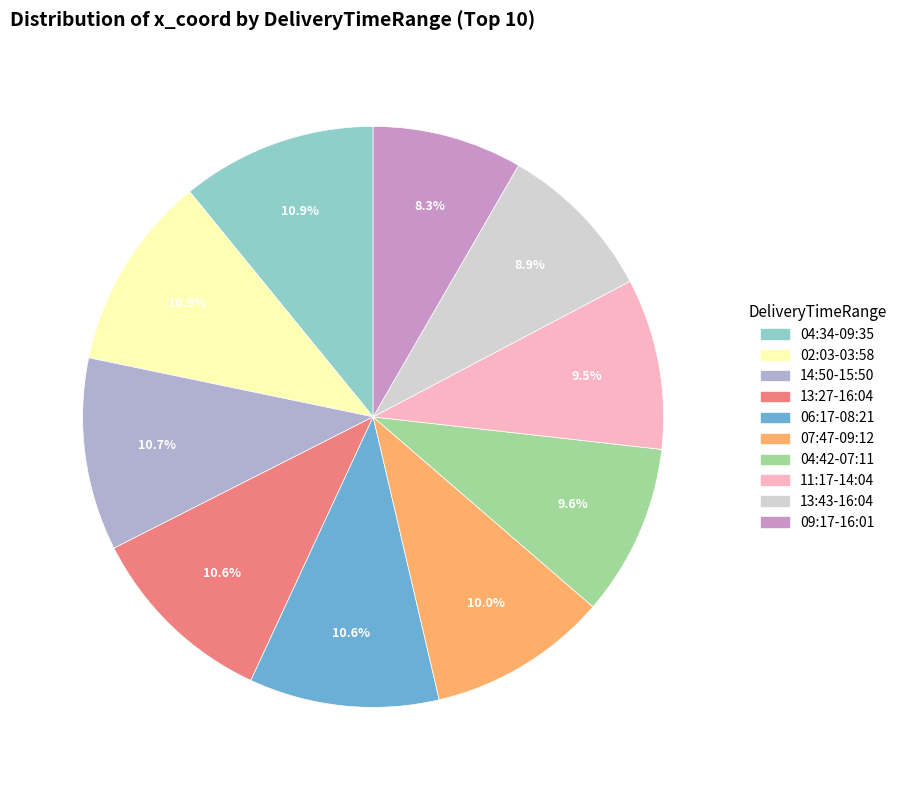

How many slices are in this pie chart?

10